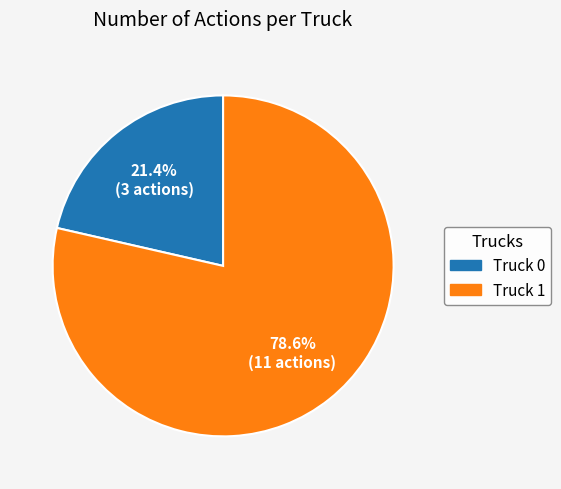

Rank the categories by value from highest to lowest.

Truck 1, Truck 0